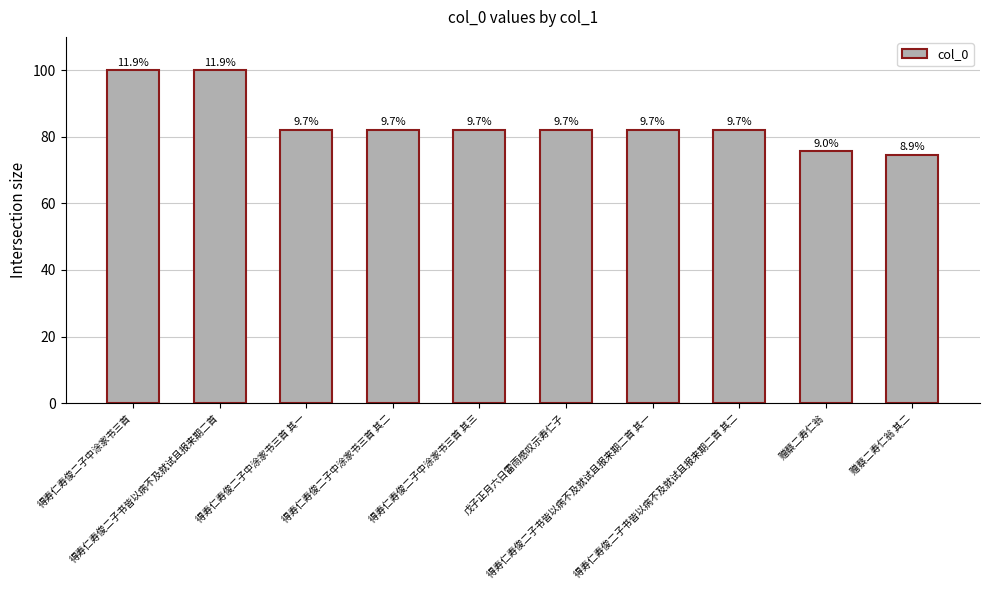

How many bars are there in total?

10